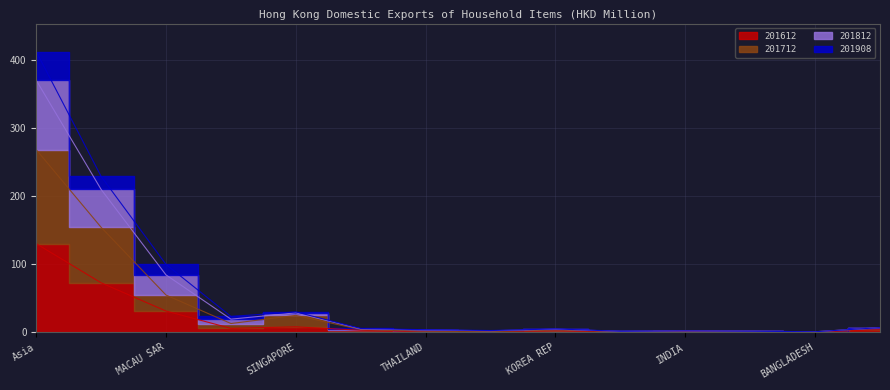

True or false: 201612 and 201812 intersect in this chart.

False